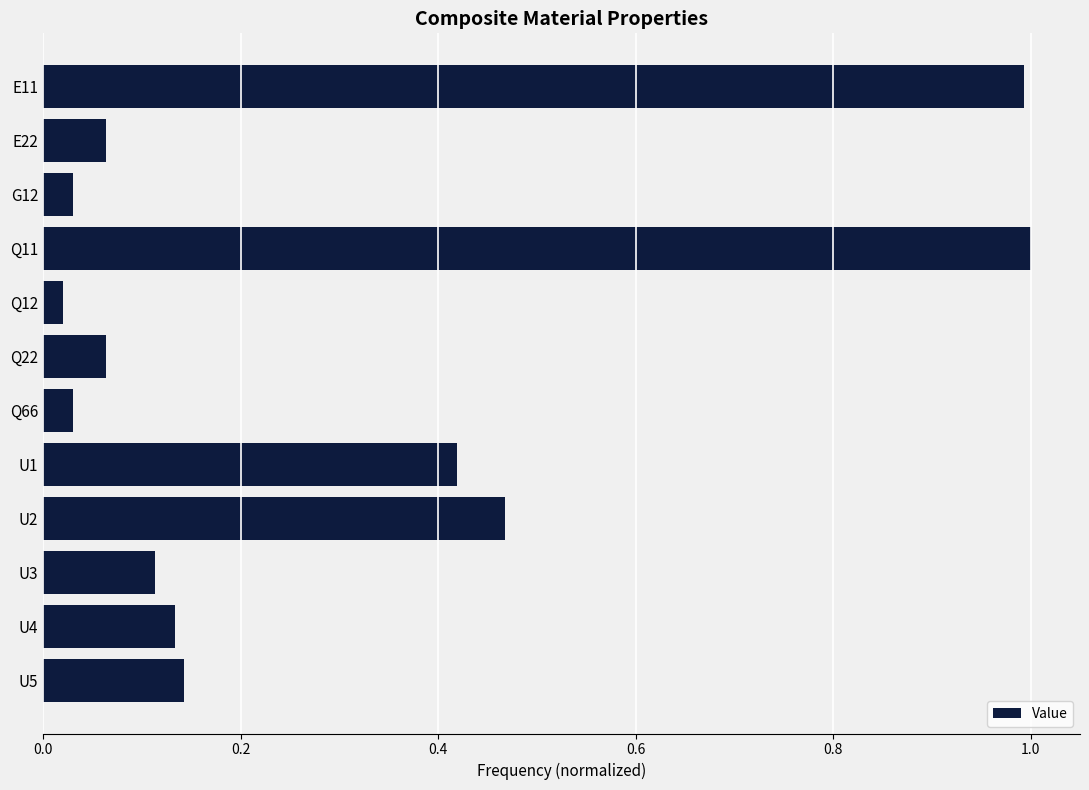

What position from the top is U5?

12